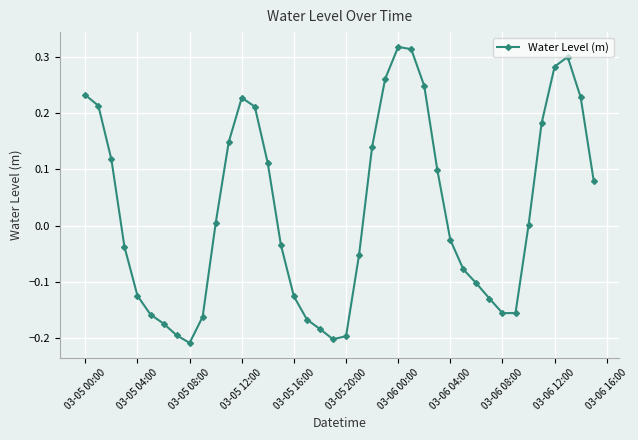

How many points are lower than both their immediate neighbors (excluding endpoints)?

3